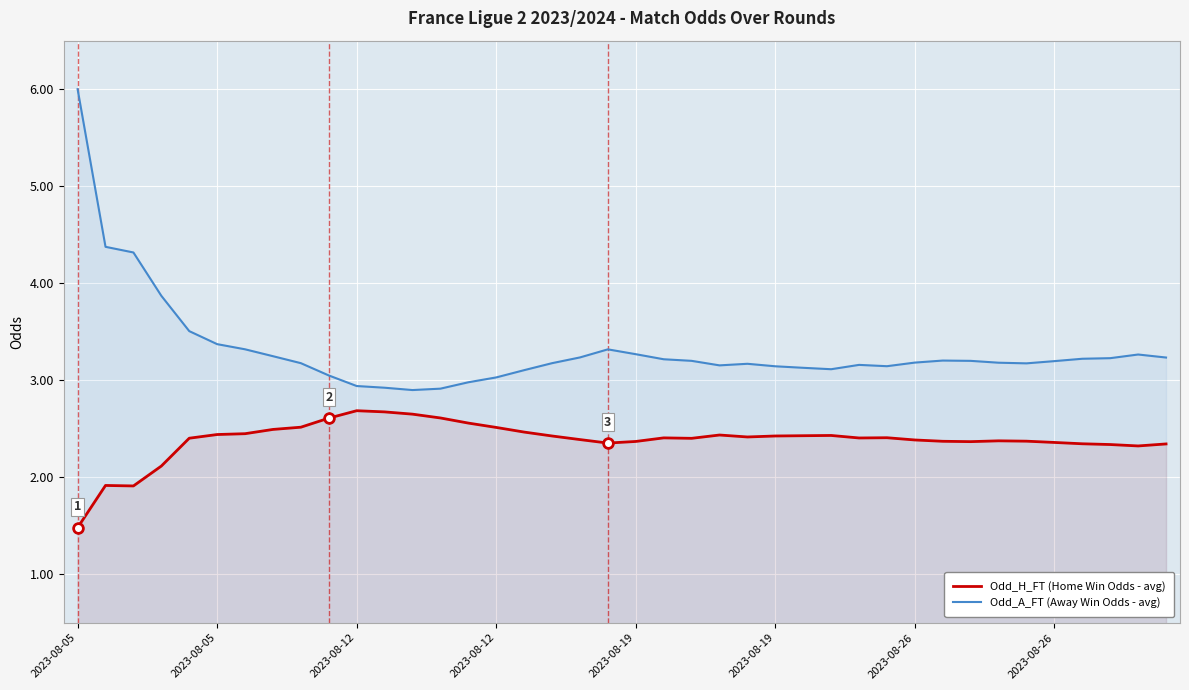

What is the value of the Odd_A_FT (Away Win Odds - avg) point at the 1st from the left?

6.0